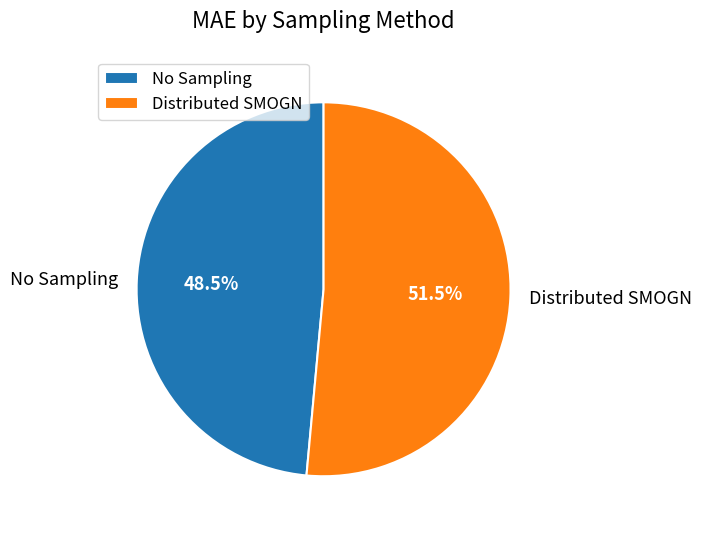

Is there a majority slice in this chart?

Yes